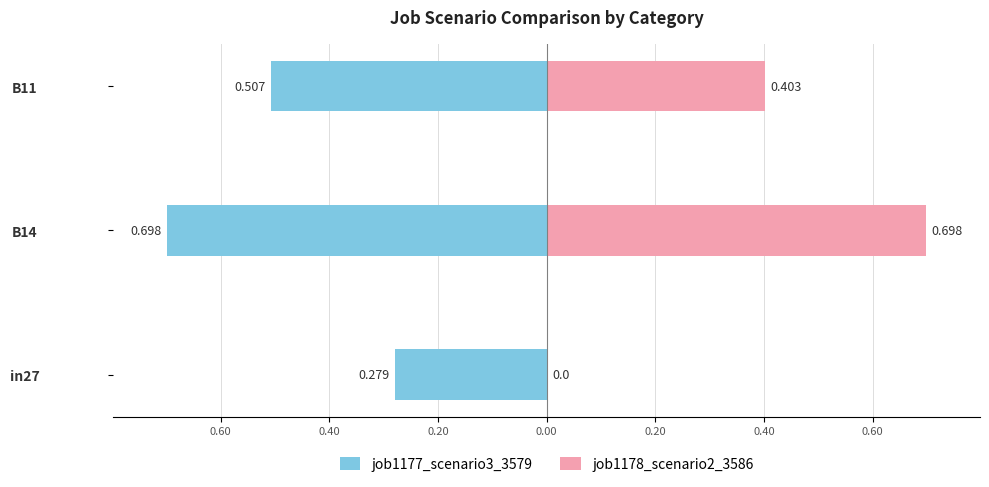

What is the average value of the job1178_scenario2_3586 series?

0.4